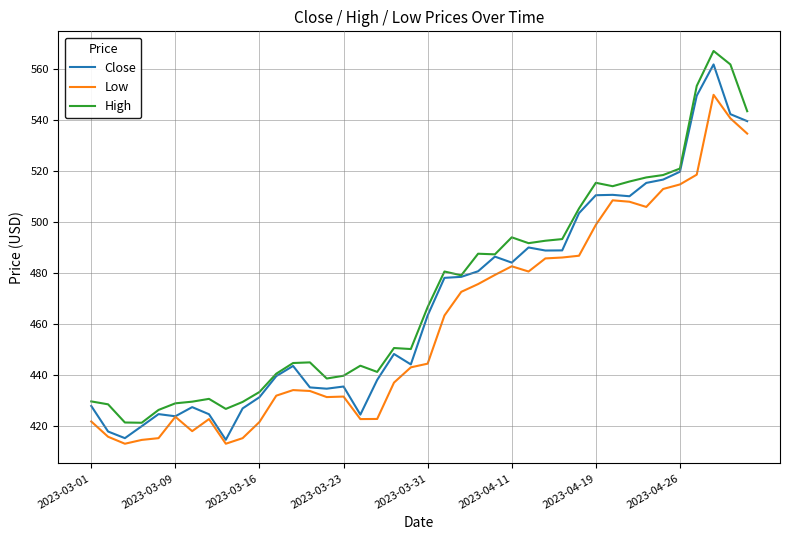

What is the minimum value shown in the chart?

413.0